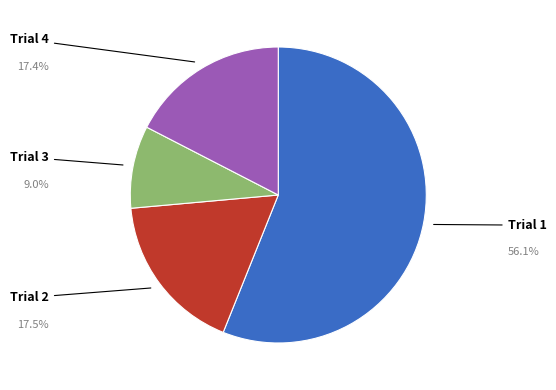

Combined, do Trial 4 and Trial 3 account for over 50%?

No